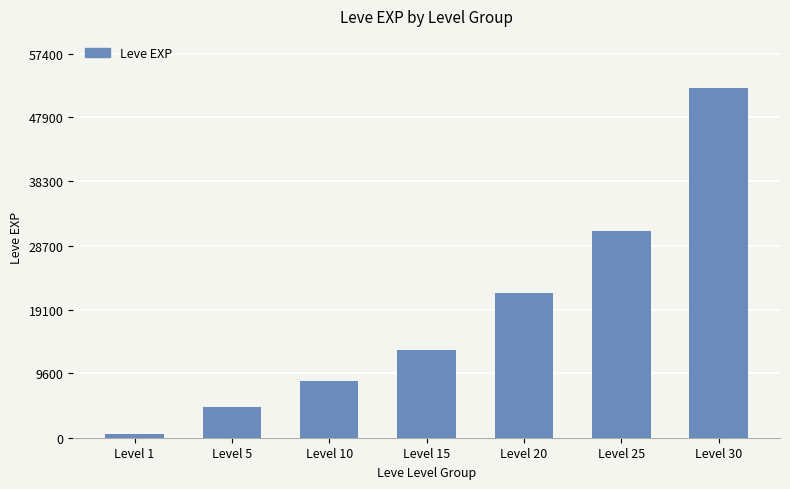

What is the value of the 4th bar from the left?

13040